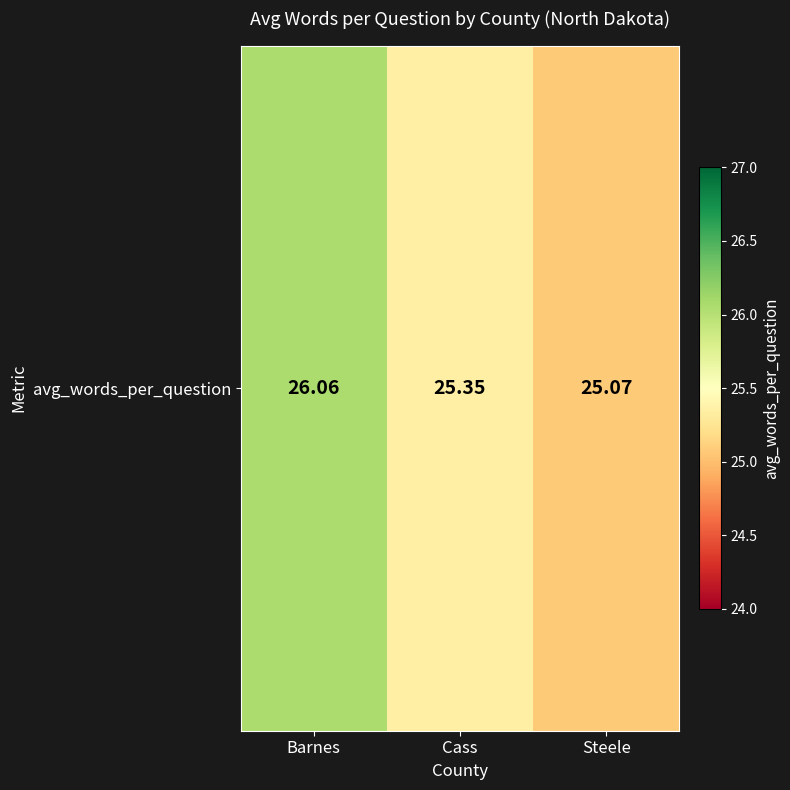

What is the sum of the values at Barnes and Cass?

51.4